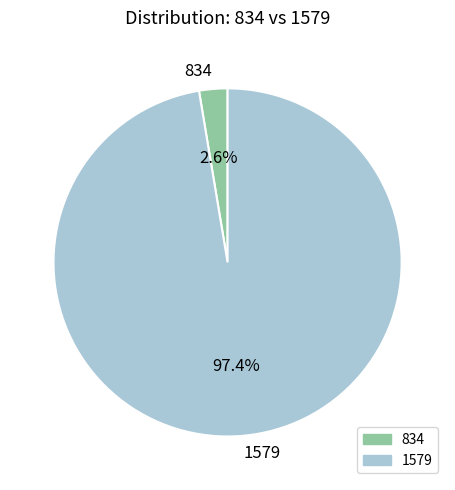

Is there any slice that represents more than half of the pie?

Yes